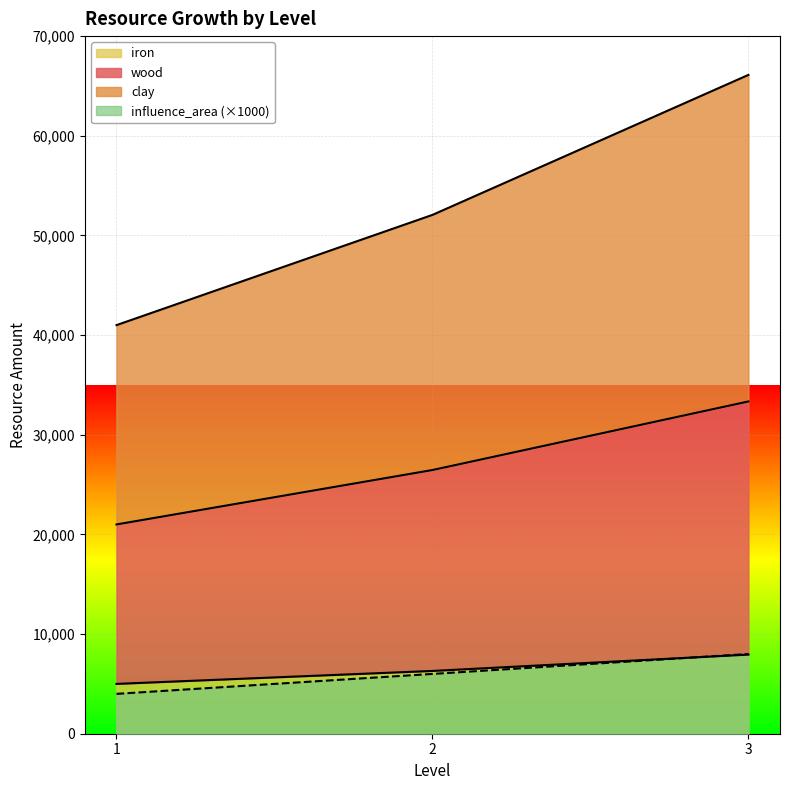

Rank the series by their maximum value, from highest to lowest.

clay, wood, influence_area, iron